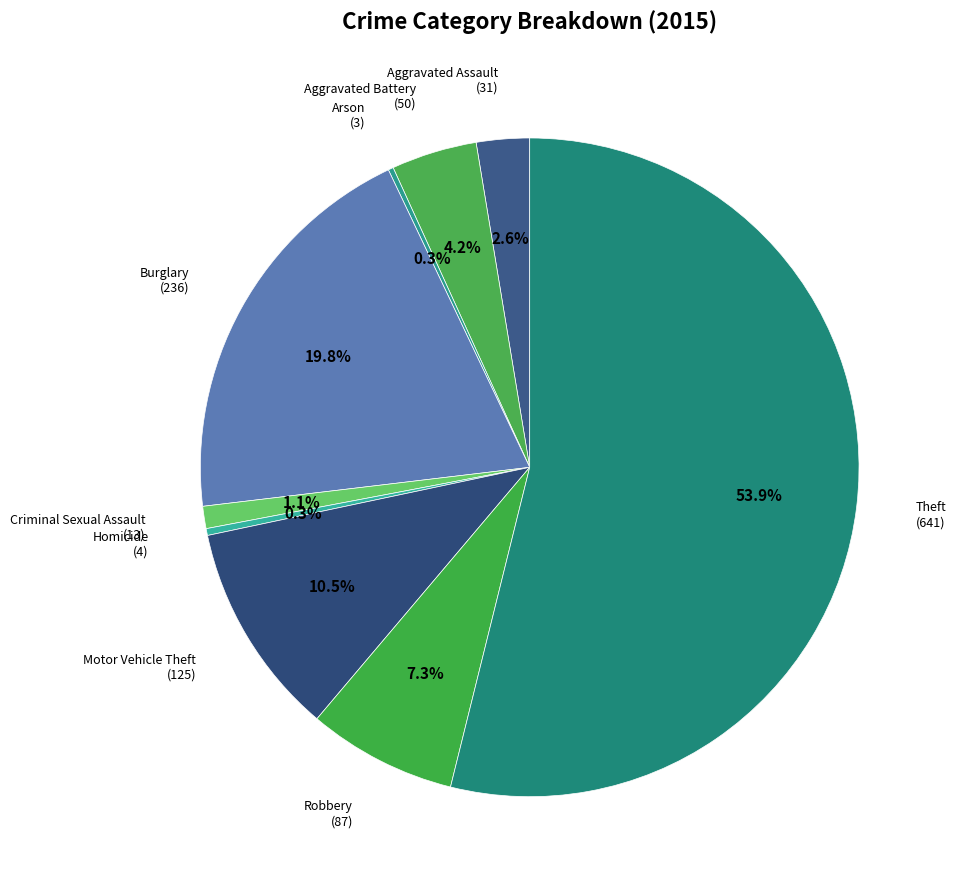

Which slice is the smallest?

Arson